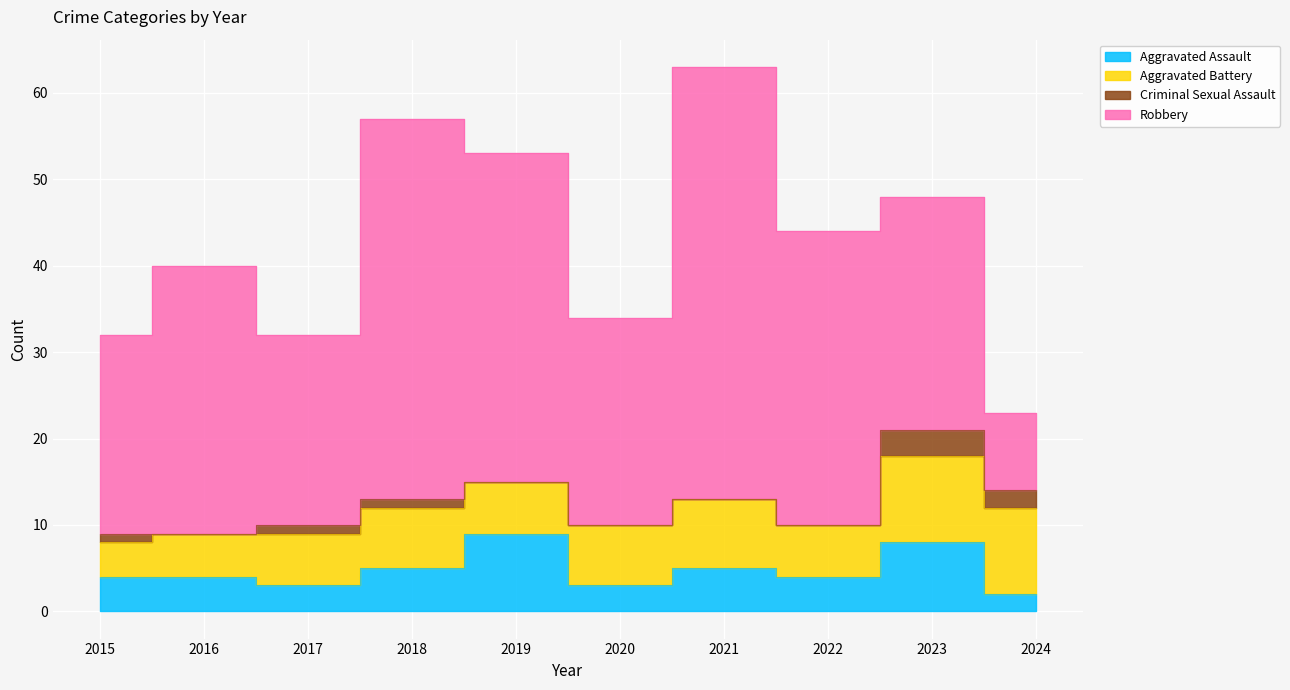

The Aggravated Assault series shows 5 at 2021. True or false?

True